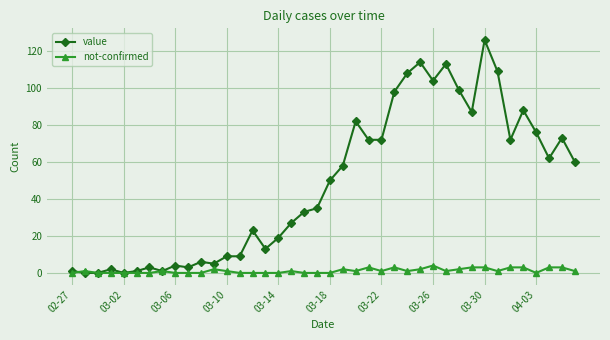

Which series has the widest spread of values?

value